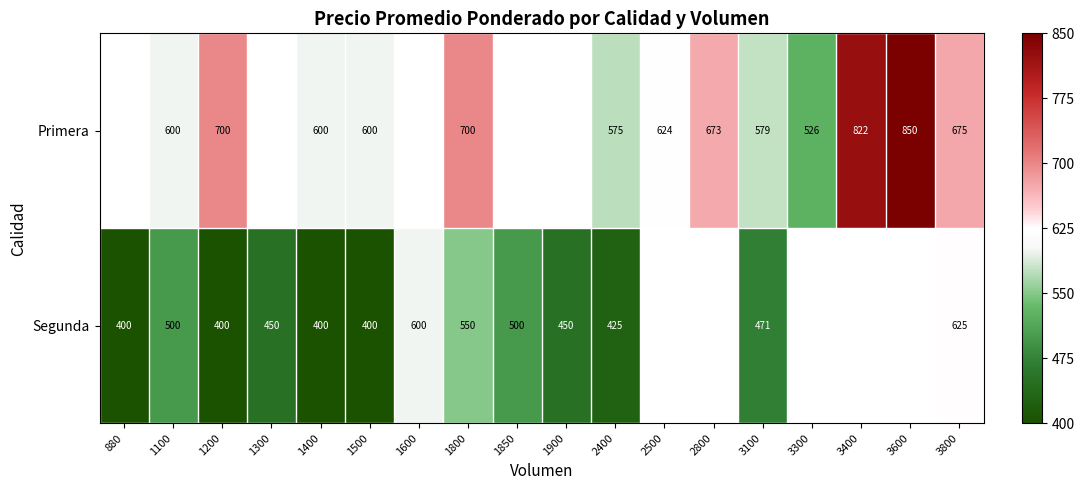

At which category is the sum across all series the highest?

3800